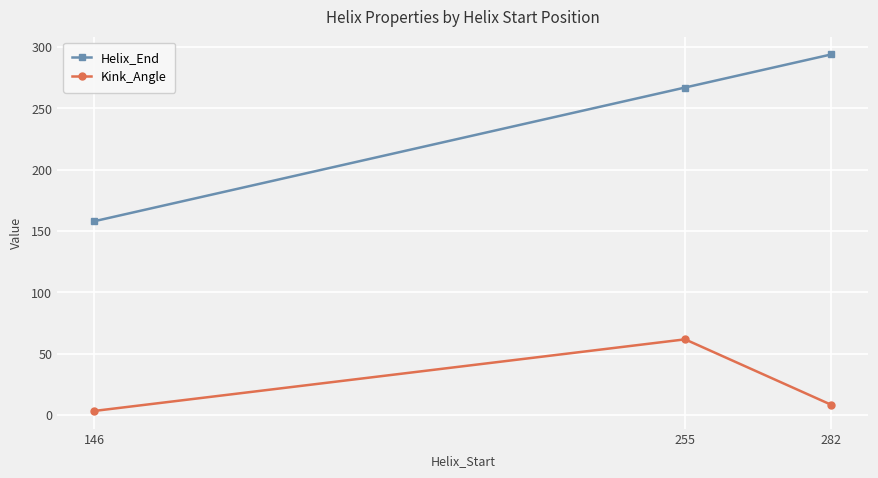

What is the maximum value for Kink_Angle?

61.8